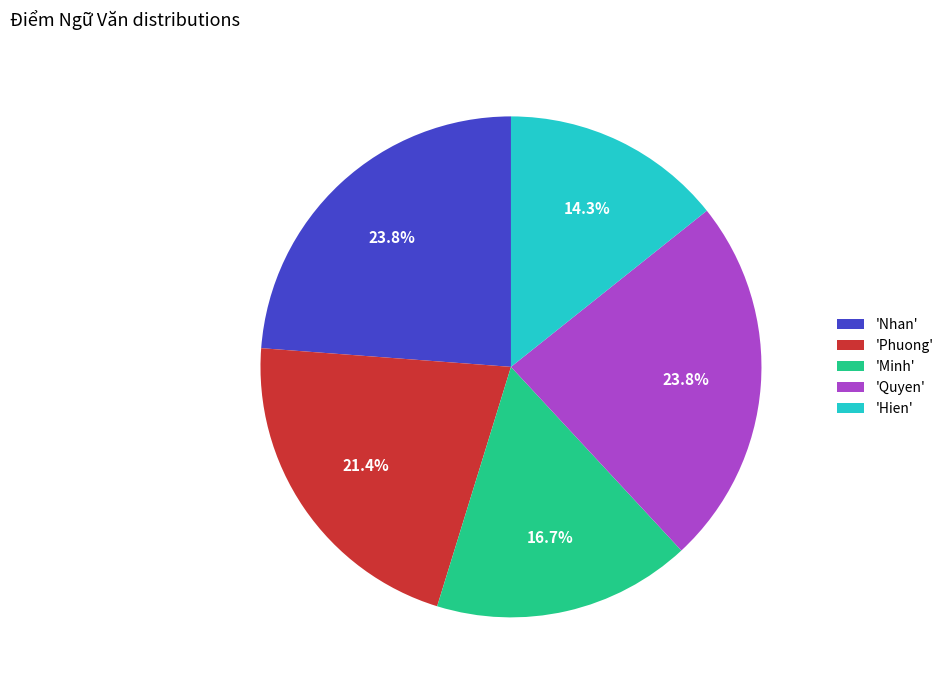

Combined, do 'Minh' and 'Nhan' account for over 50%?

No